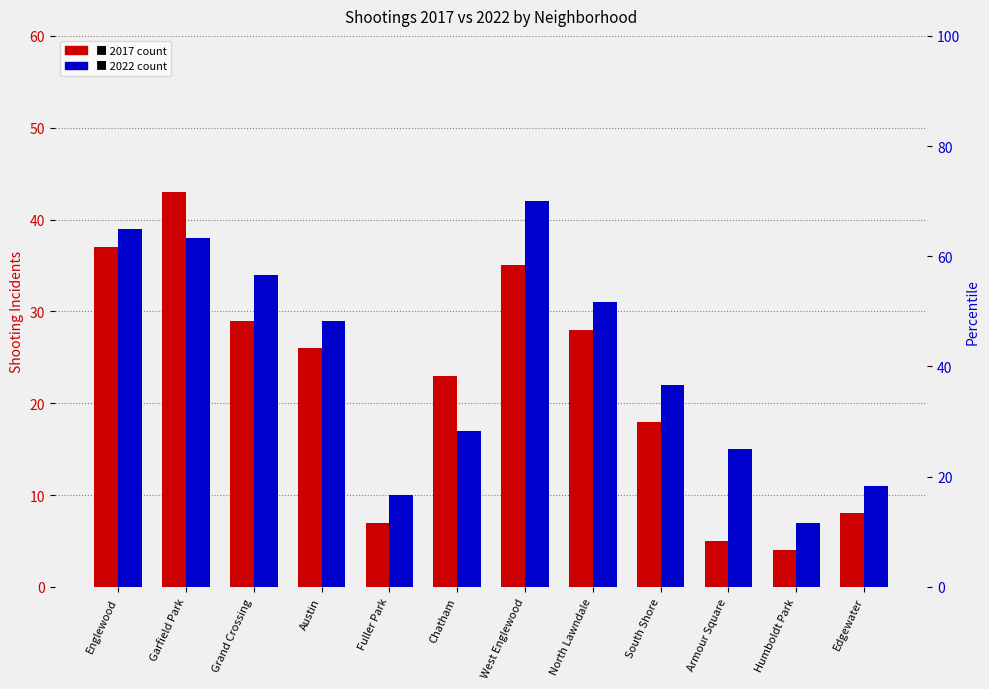

What is the difference between the maximum and minimum values in the 2022 series?

35